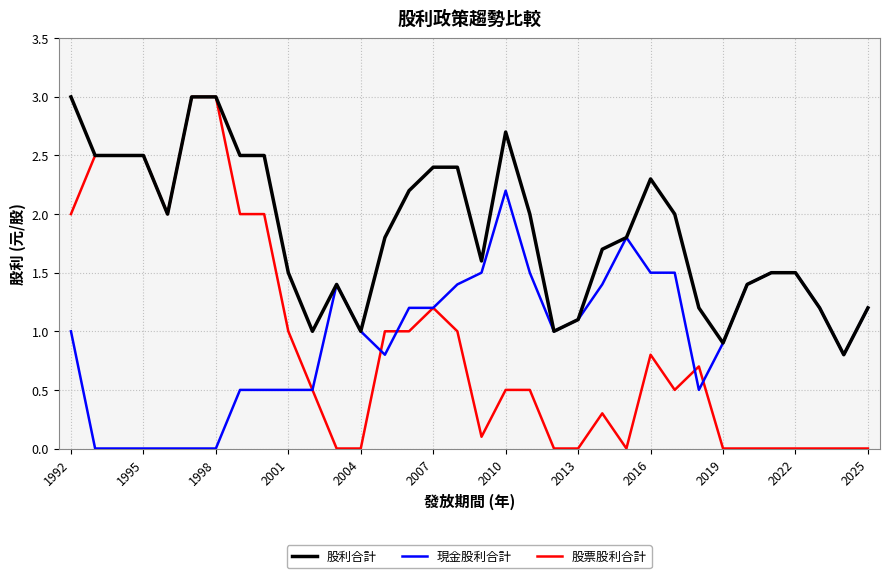

Which series has the widest spread of values?

股票股利合計